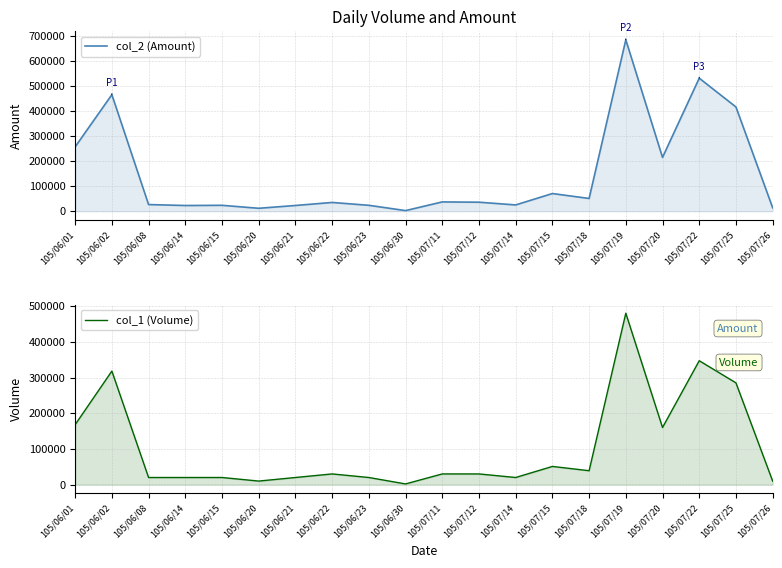

Does the chart display data point markers on the line(s)?

No